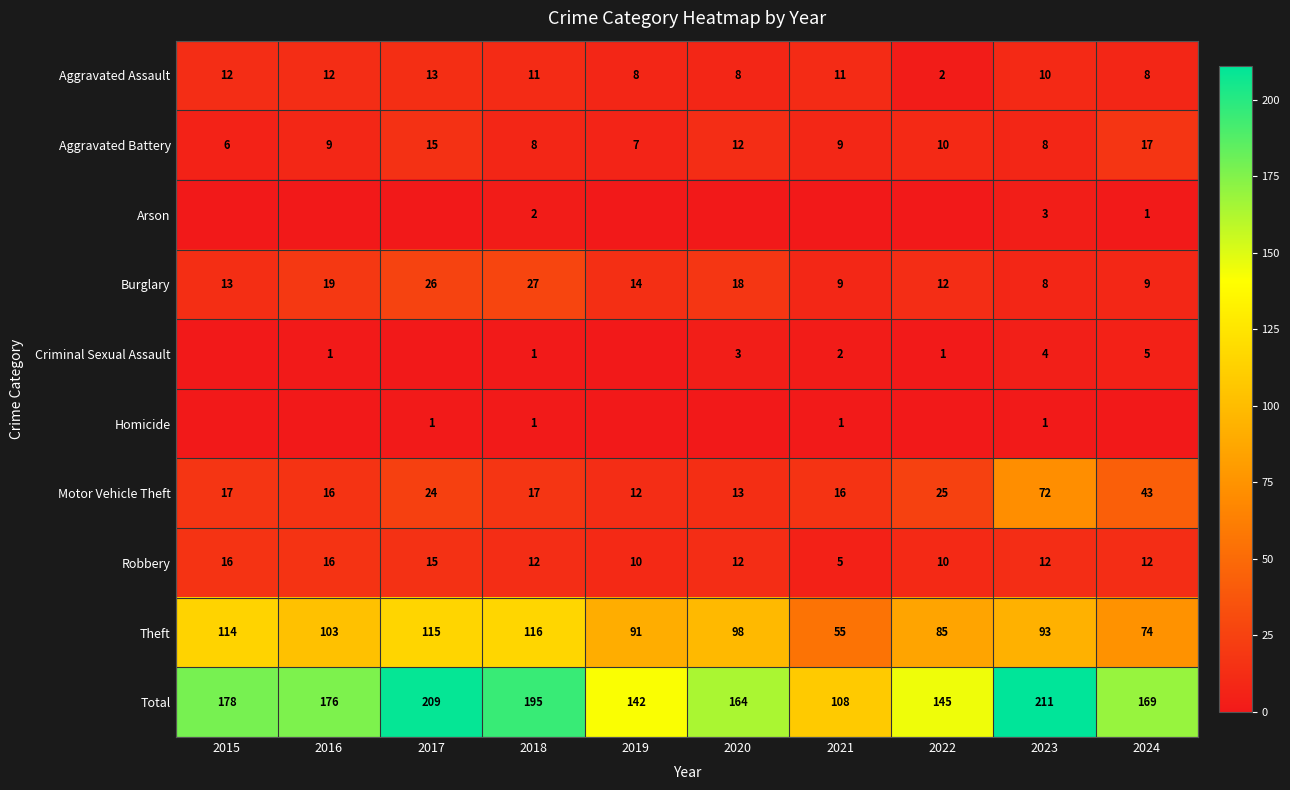

What is the approximate value of Motor Vehicle Theft at 2015, to the nearest 10?

20